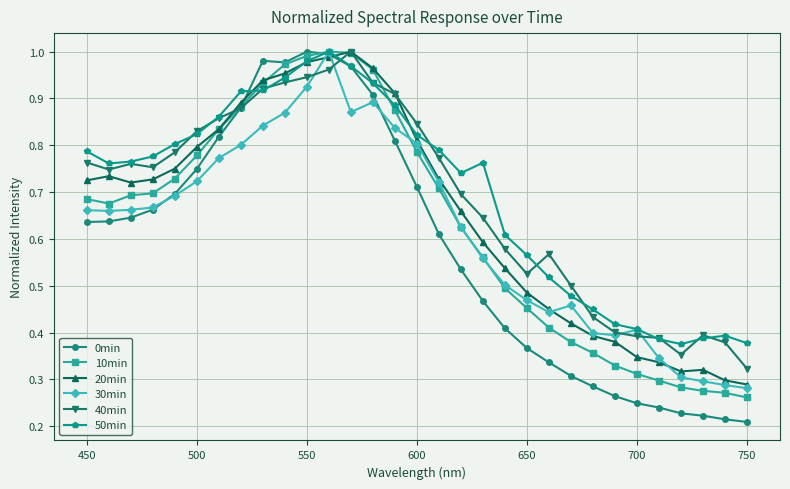

True or false: 10min has more than 0 interior local peaks.

True